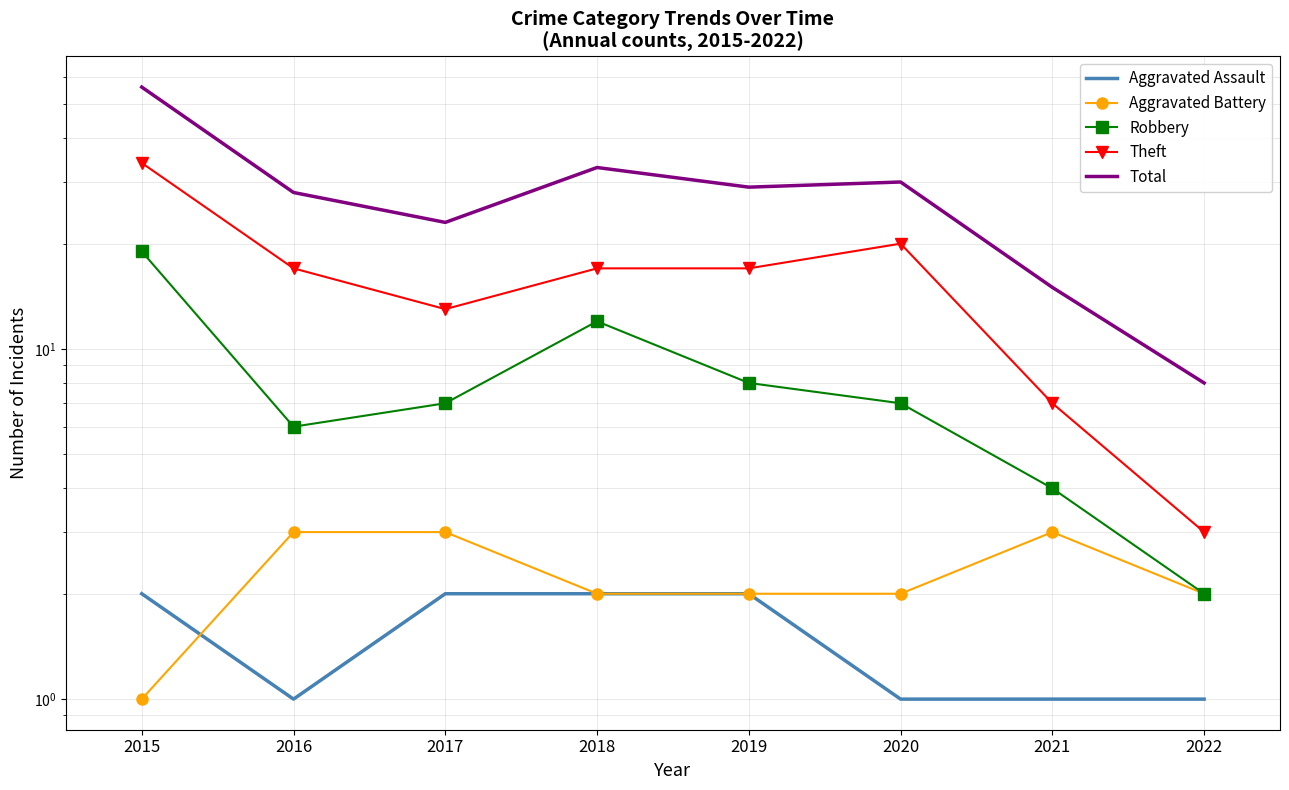

Reading left to right, what are all the values shown in this chart?

Aggravated Assault: 2015=2	2016=1	2017=2	2018=2	2019=2	2020=1	2021=1	2022=1
Aggravated Battery: 2015=1	2016=3	2017=3	2018=2	2019=2	2020=2	2021=3	2022=2
Robbery: 2015=19	2016=6	2017=7	2018=12	2019=8	2020=7	2021=4	2022=2
Theft: 2015=34	2016=17	2017=13	2018=17	2019=17	2020=20	2021=7	2022=3
Total: 2015=56	2016=28	2017=23	2018=33	2019=29	2020=30	2021=15	2022=8